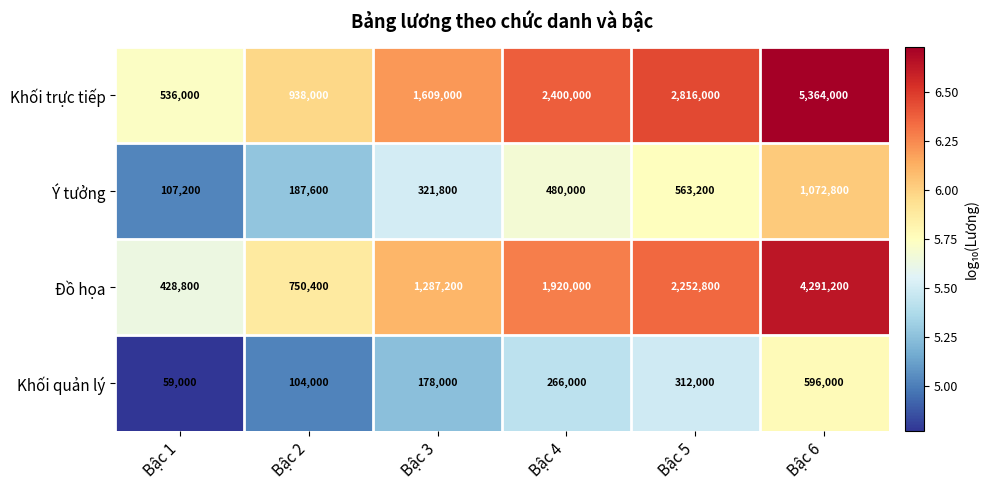

How many distinct data groups are displayed?

4